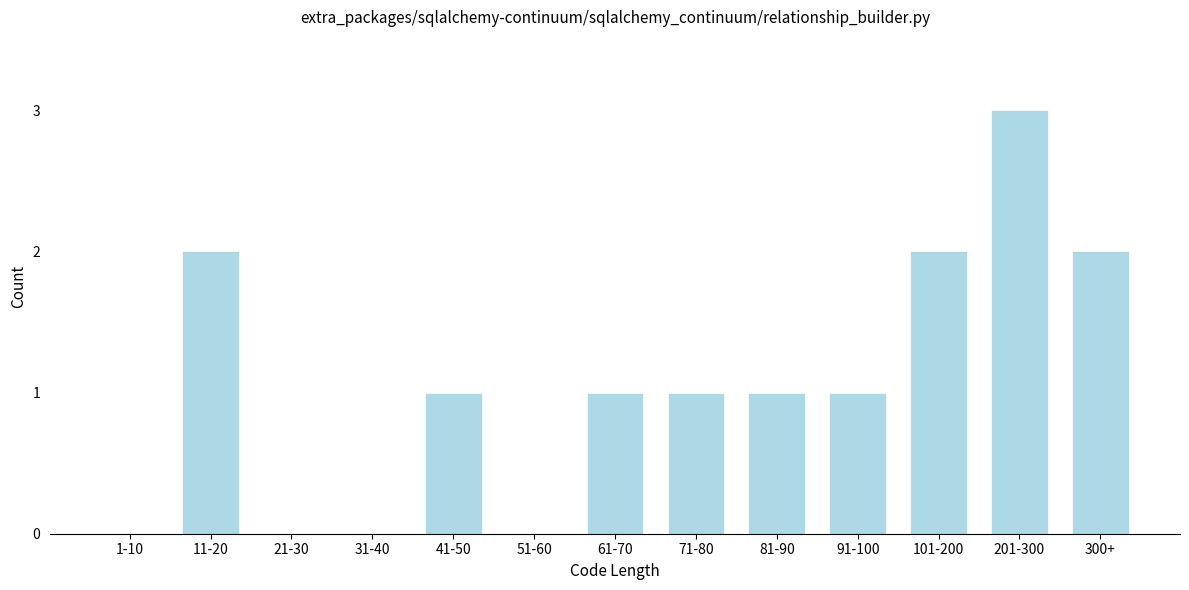

Reading left to right, transcribe all the data shown in this chart.

1-10=0	11-20=2	21-30=0	31-40=0	41-50=1	51-60=0	61-70=1	71-80=1	81-90=1	91-100=1	101-200=2	201-300=3	300+=2